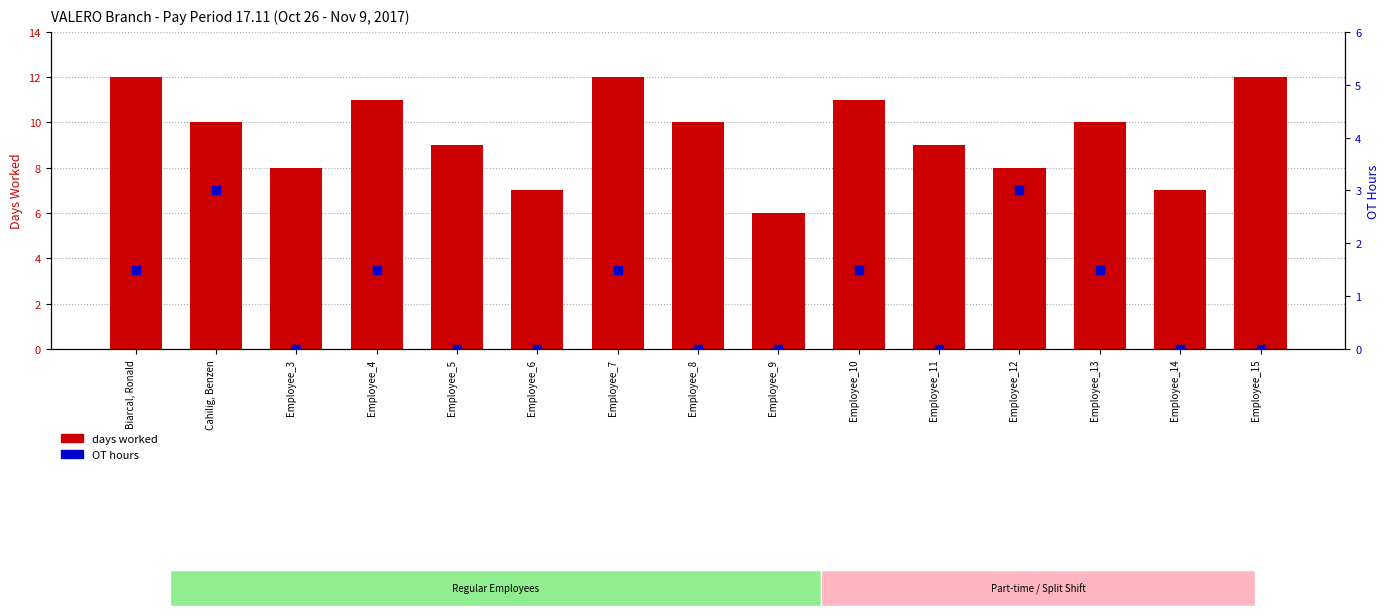

Which series reaches the minimum Y coordinate?

OT hours